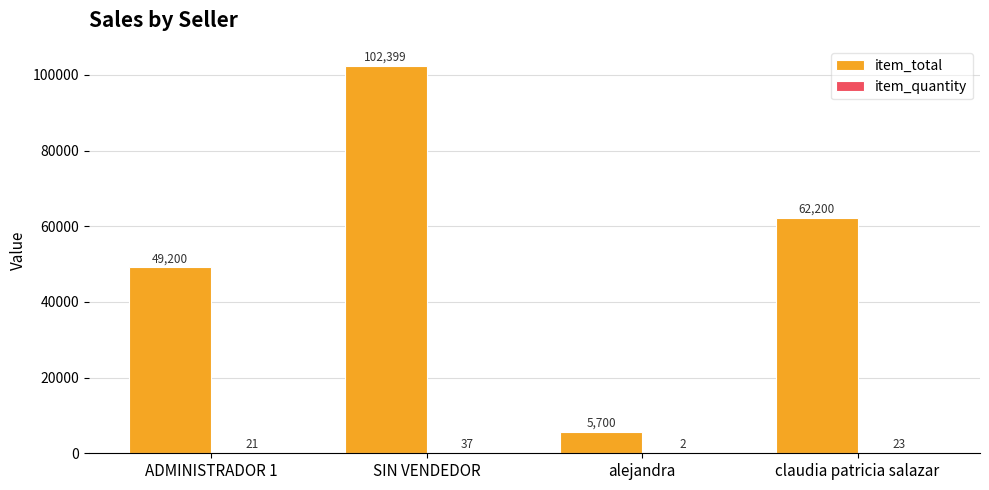

Where is item_total nearest to the value 54049?

ADMINISTRADOR 1